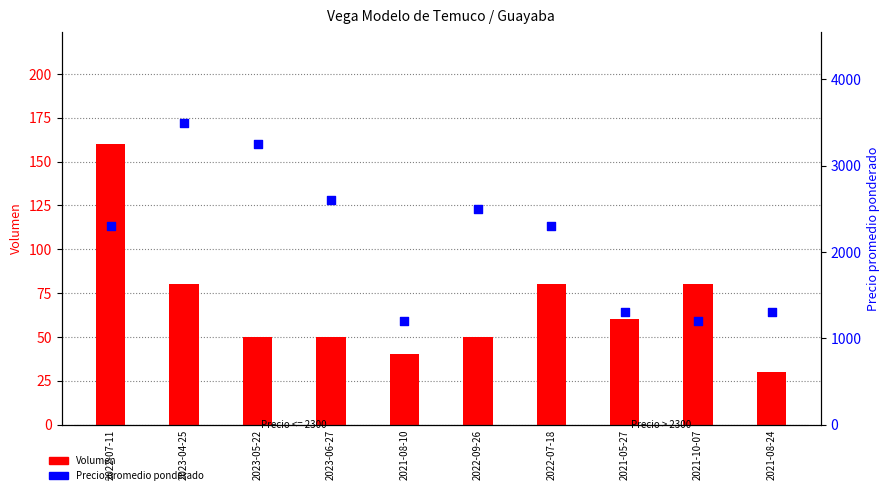

What are all the series names shown in the legend?

Volumen, Precio promedio ponderado